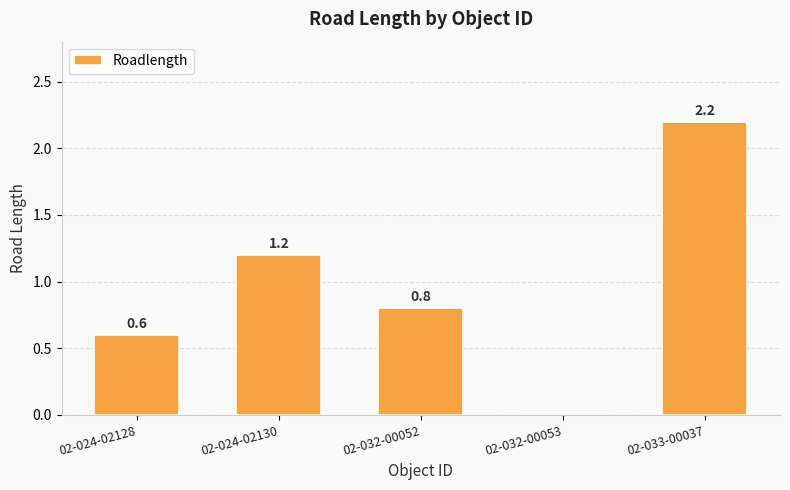

How many values are above zero?

4